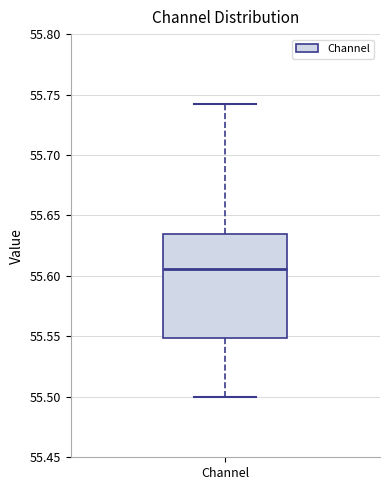

Read this box plot against the y-axis: the position of the median line, the range covered by the box, and the ends of both whiskers. The values are not printed on the chart, so give them approximately, as read against the axis.

median 55.605, box 55.550 to 55.635, whiskers 55.500 to 55.740